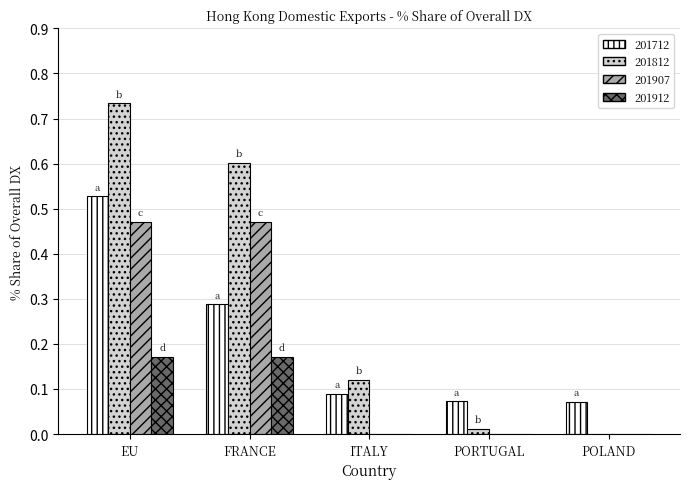

Is it true that 201712 equals 0.7 at EU?

False